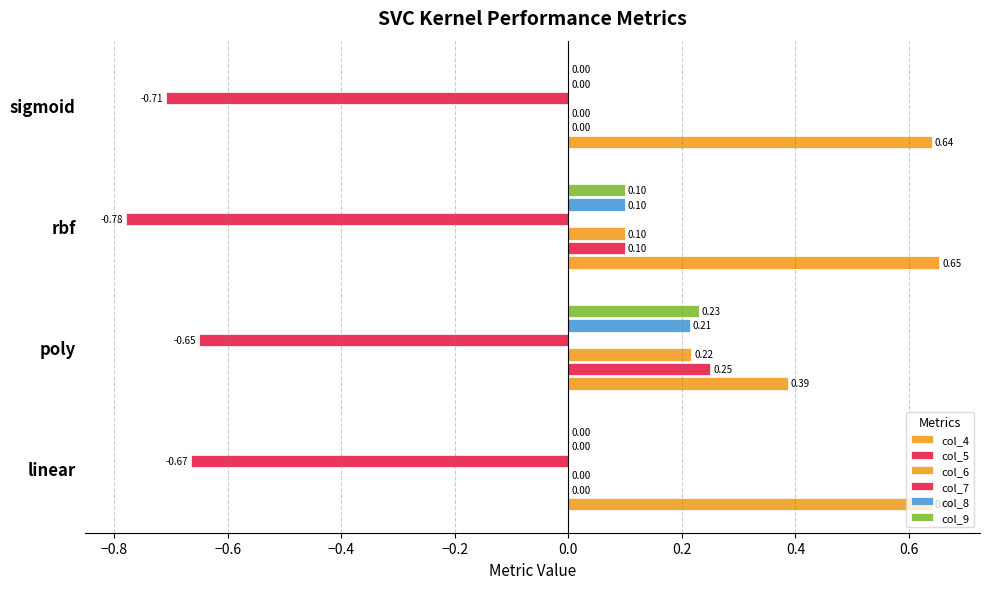

How many data points does each series have?

4